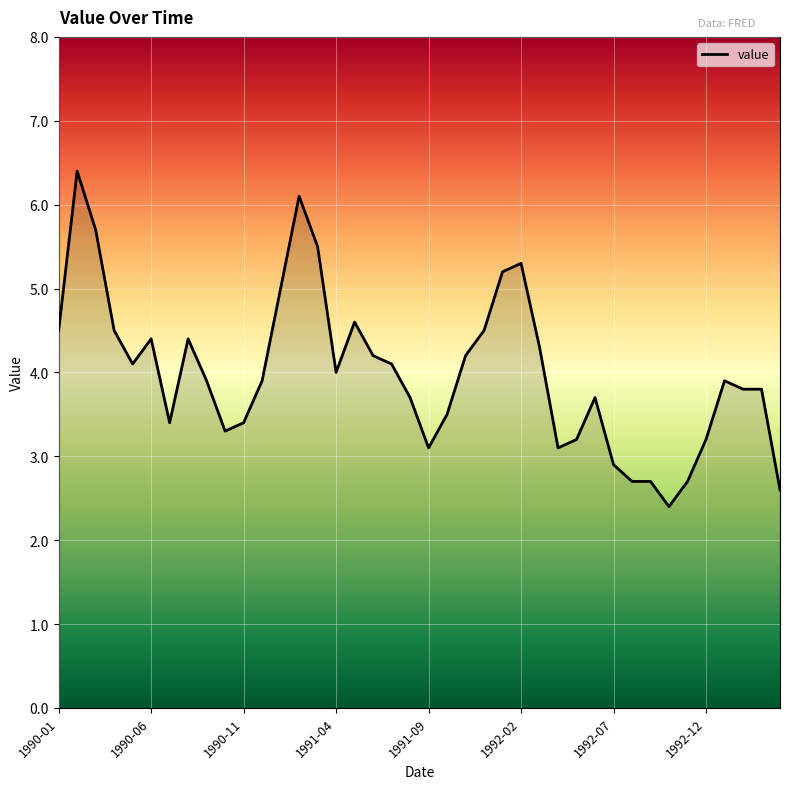

What is the minimum value shown in the chart?

2.4